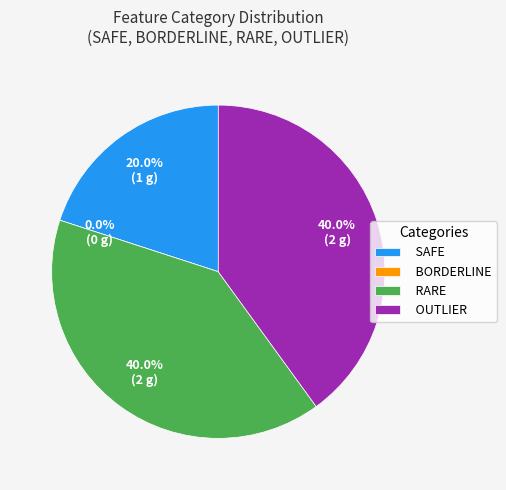

Which slice is the largest?

RARE